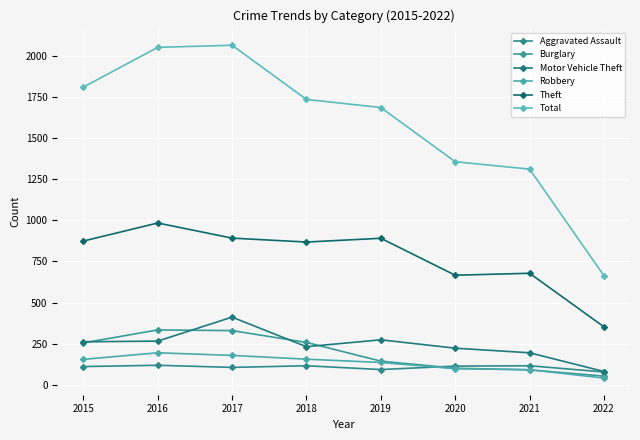

How many values in the Total series are below 1736?

4